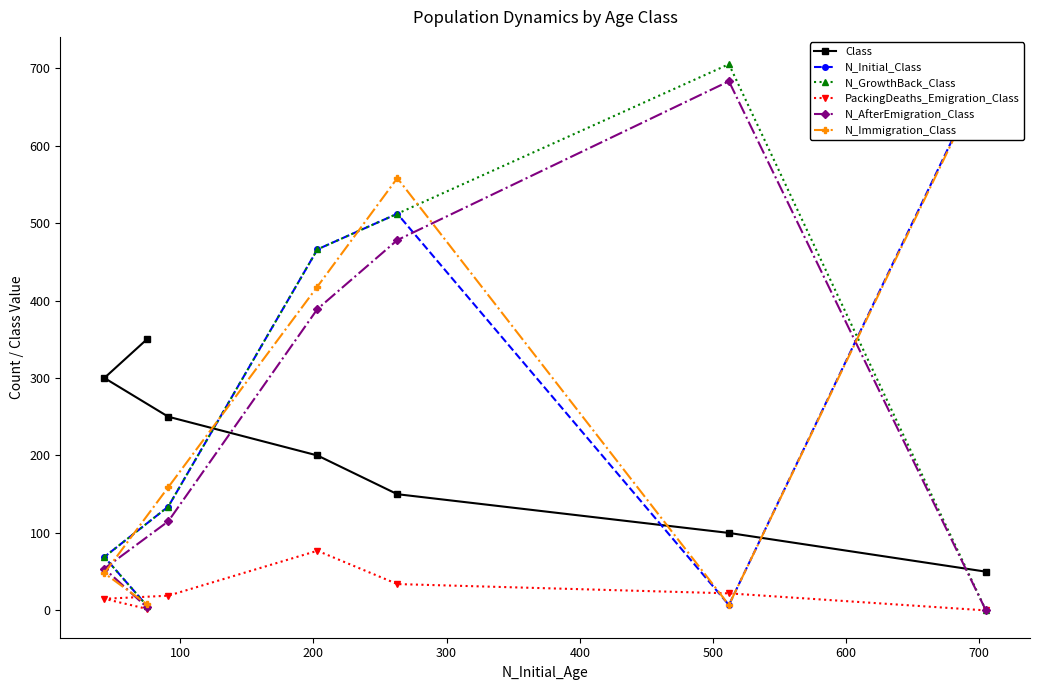

What is the maximum value for N_GrowthBack_Class?

705